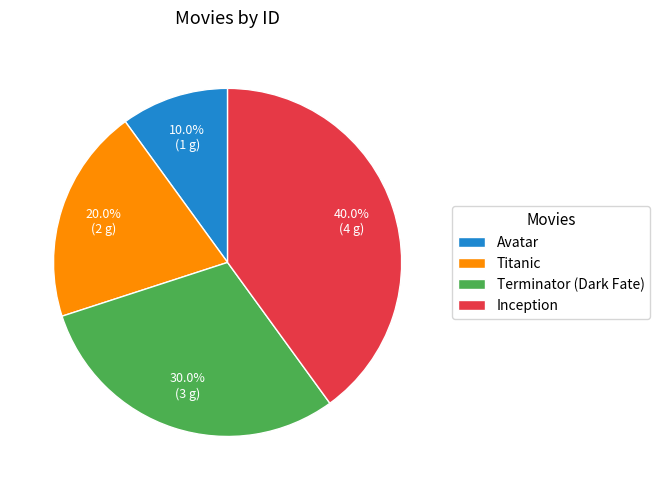

Does Inception represent more than half of the total?

No